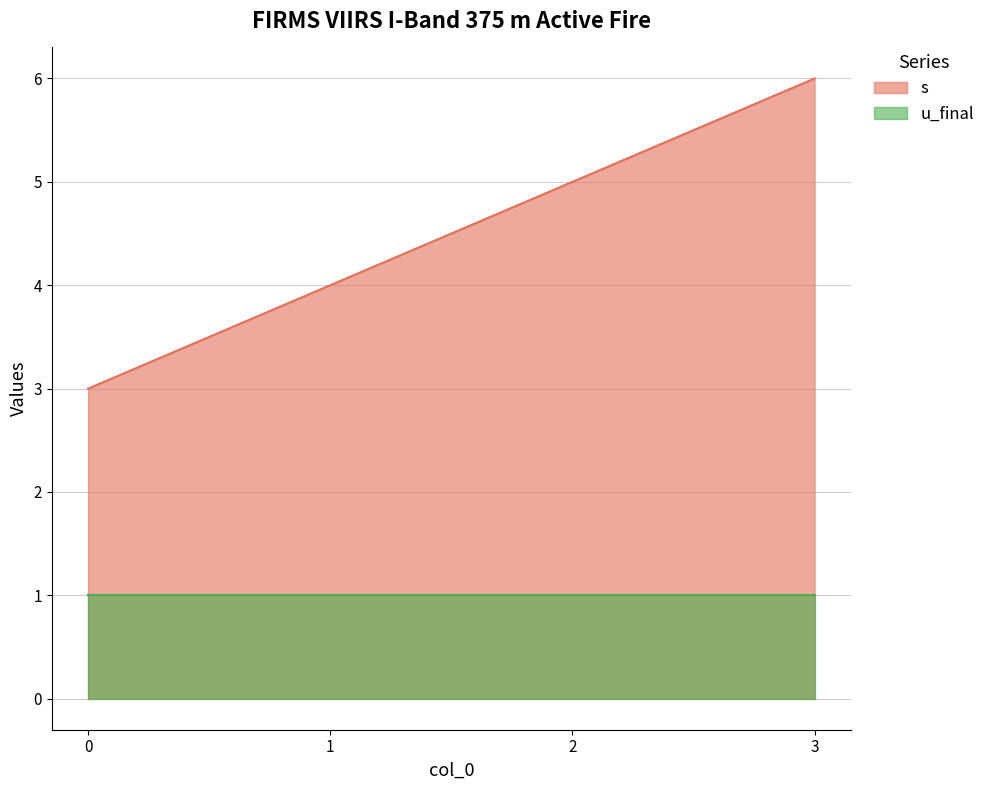

The chart shows a value of 1 at 1. True or false?

False